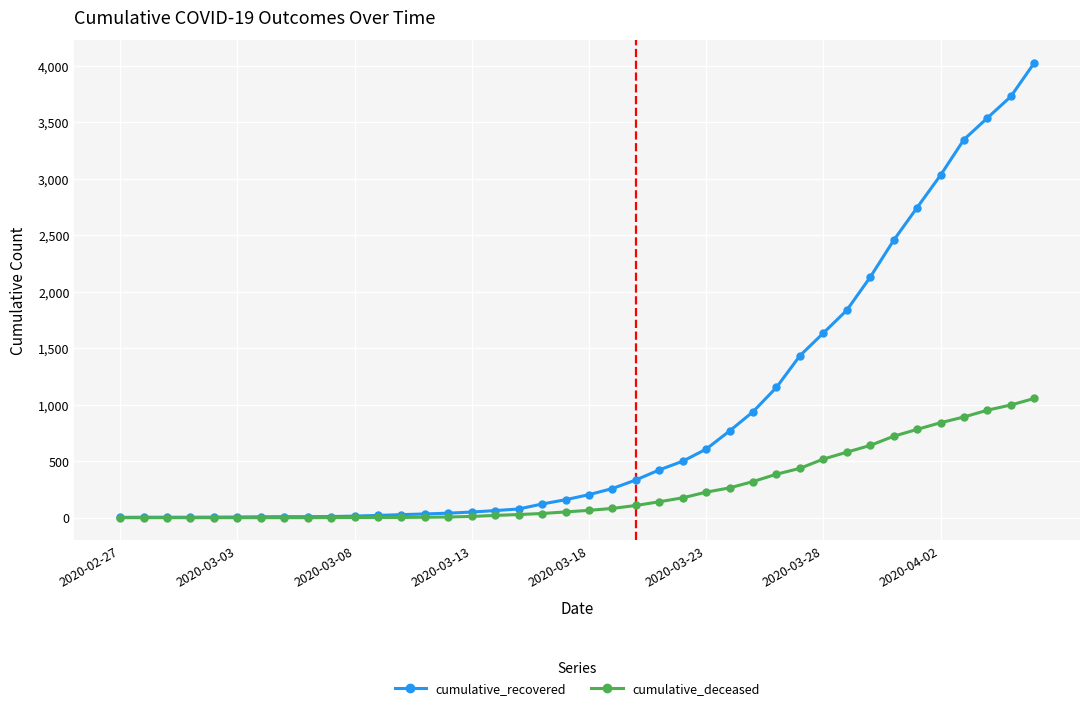

Which series has the largest range (max minus min)?

cumulative_recovered